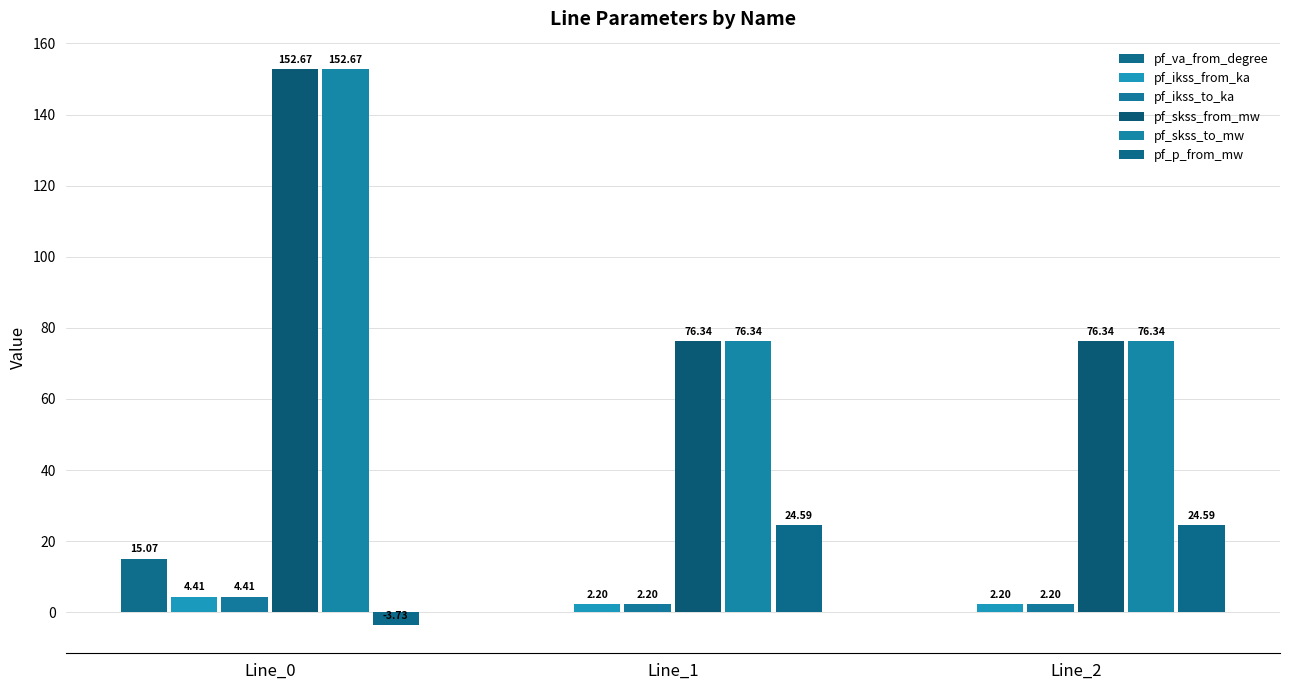

How many groups of bars are there?

3